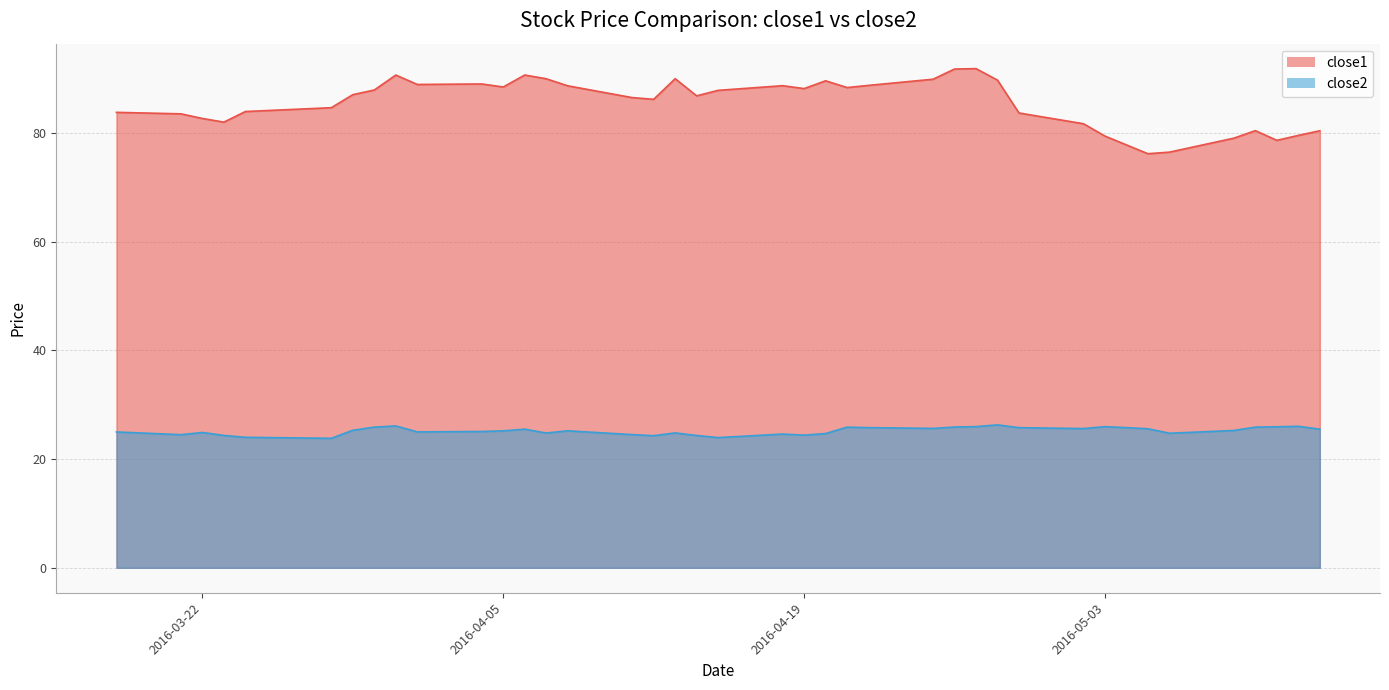

What is the maximum value shown in the chart?

91.8